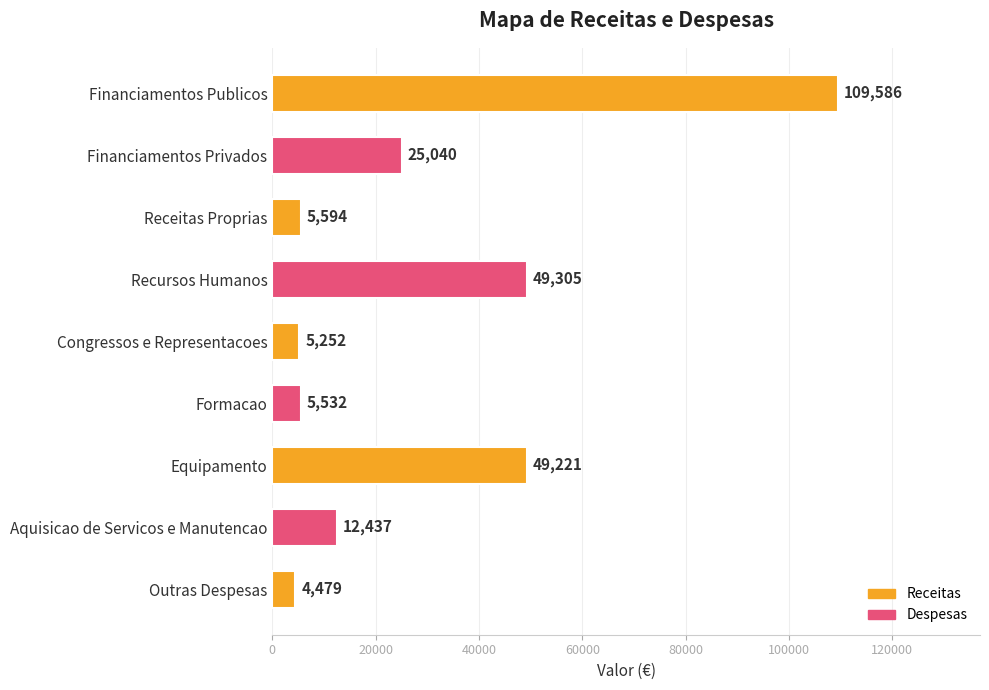

List the labels in order of value, largest first.

Financiamentos Publicos, Recursos Humanos, Equipamento, Financiamentos Privados, Aquisicao de Servicos e Manutencao, Receitas Proprias, Formacao, Congressos e Representacoes, Outras Despesas